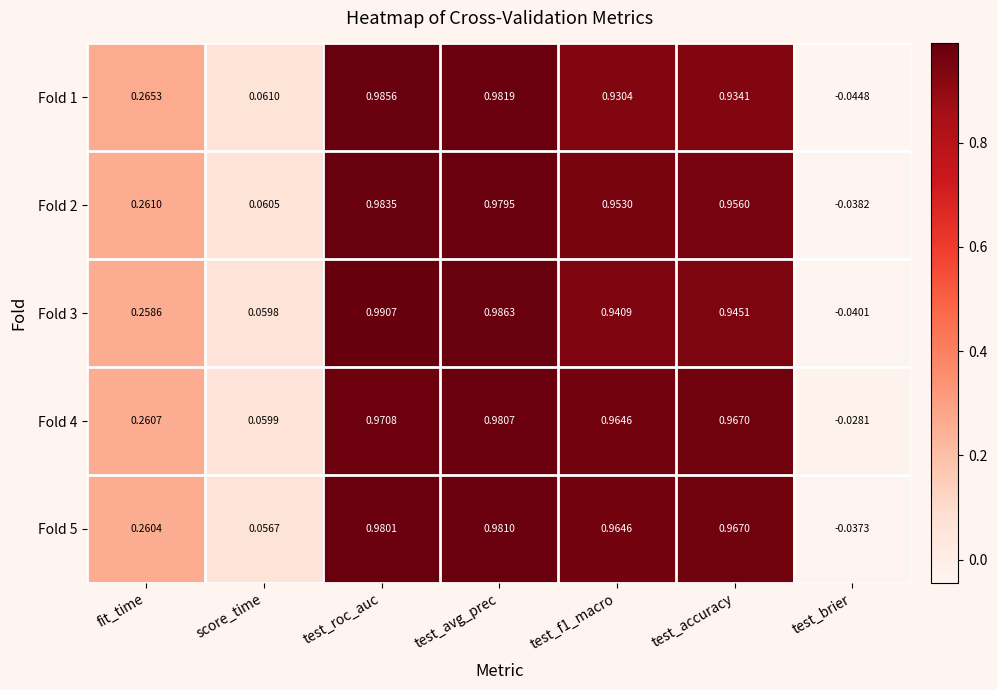

At which label is Fold 2 closest to 0?

test_brier